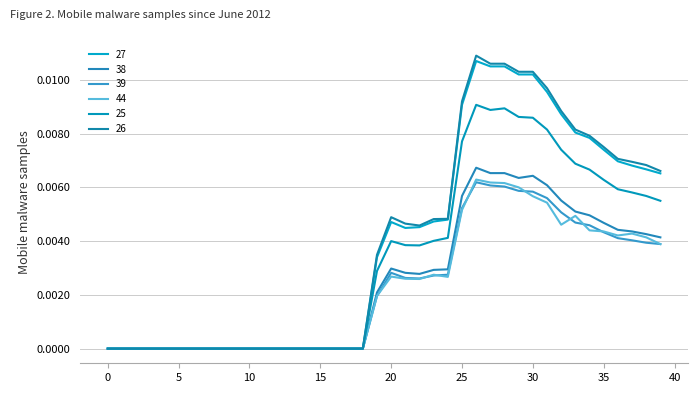

Does the chart have visible grid lines?

Yes